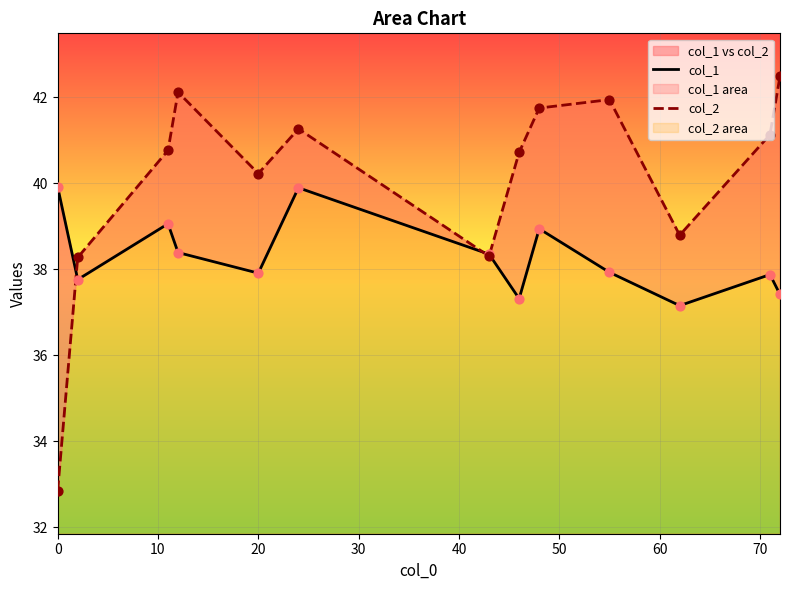

Which series has the largest total across all categories?

col_2